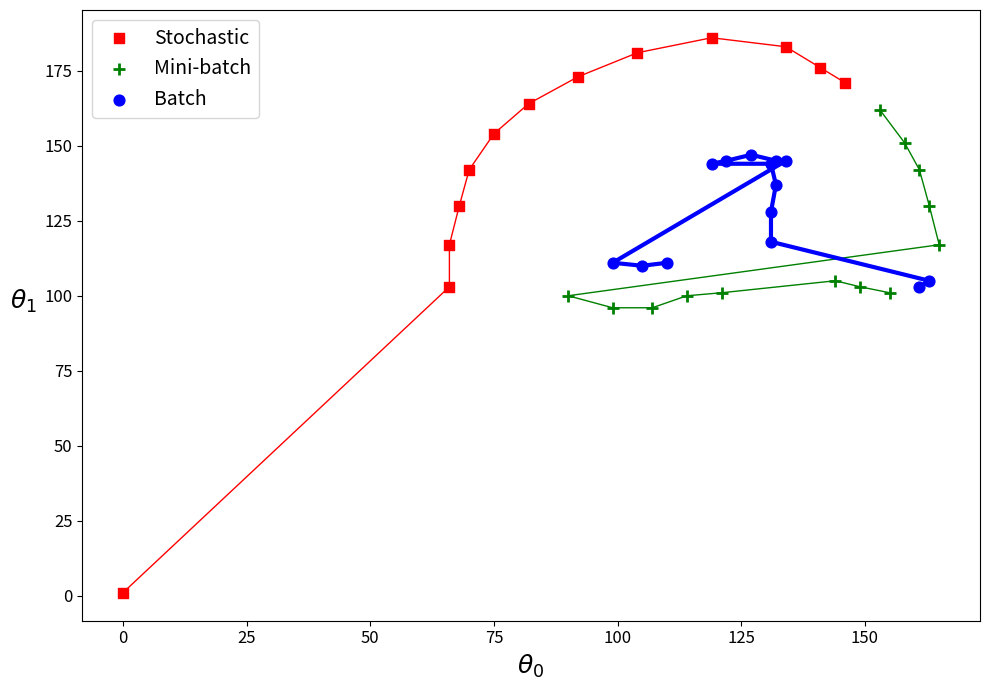

Which series contains the lowest Y value?

Stochastic